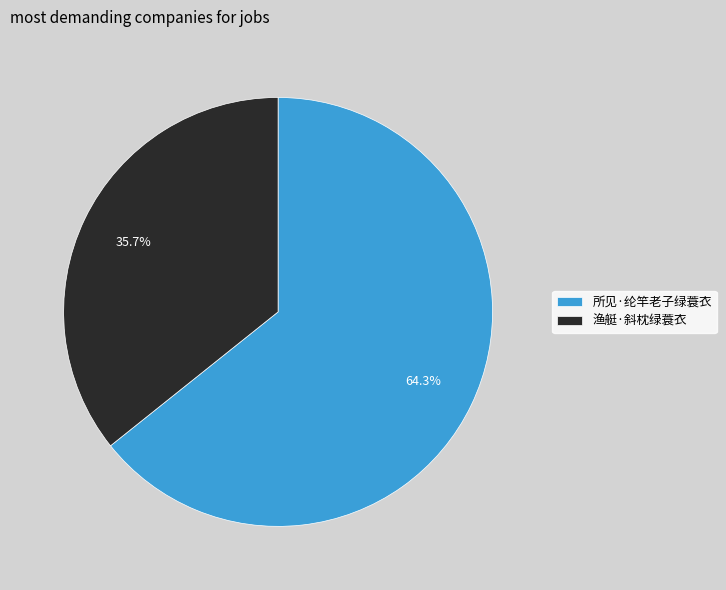

The 渔艇·斜枕绿蓑衣 slice represents 50% of the pie. True or false?

False